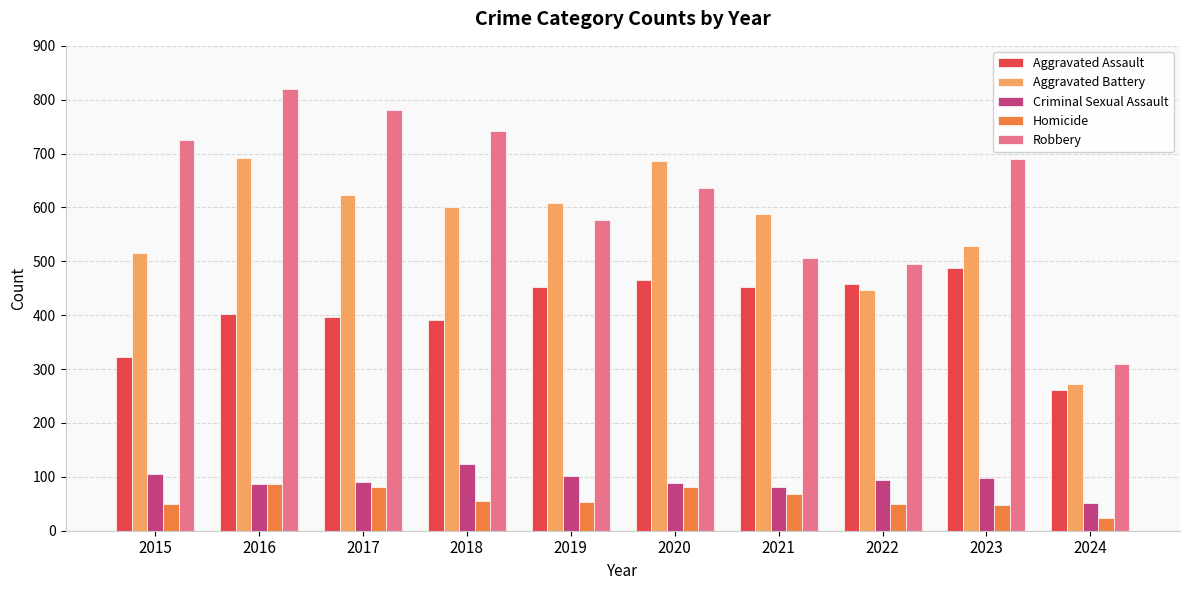

What is the average value of the Criminal Sexual Assault series?

92